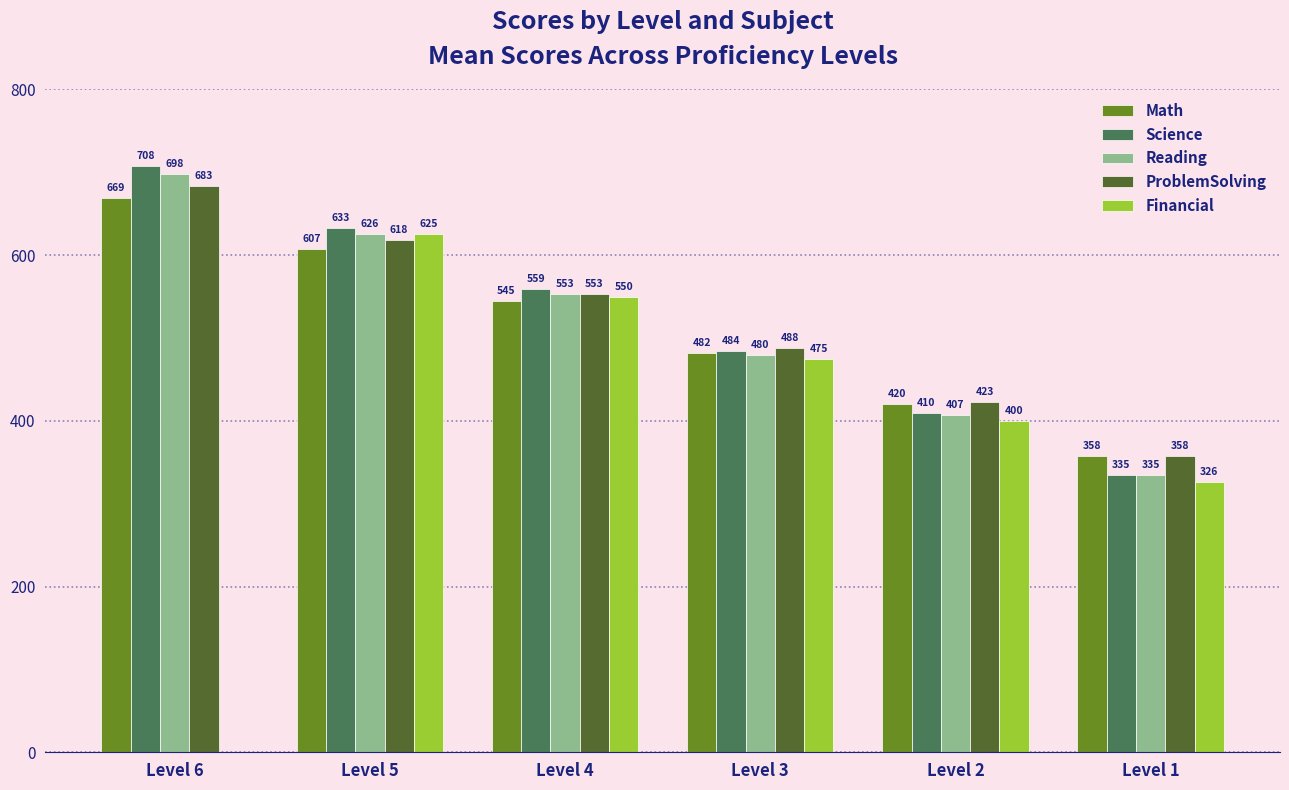

What value does the ProblemSolving series have at Level 2?

423